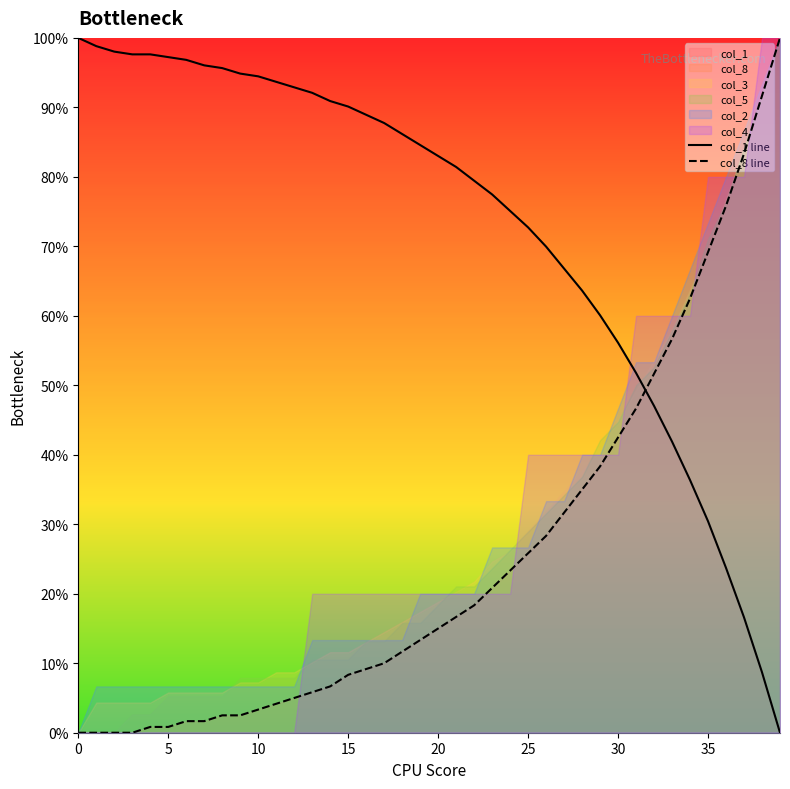

How many values in the col_8 line series exceed 15?

19